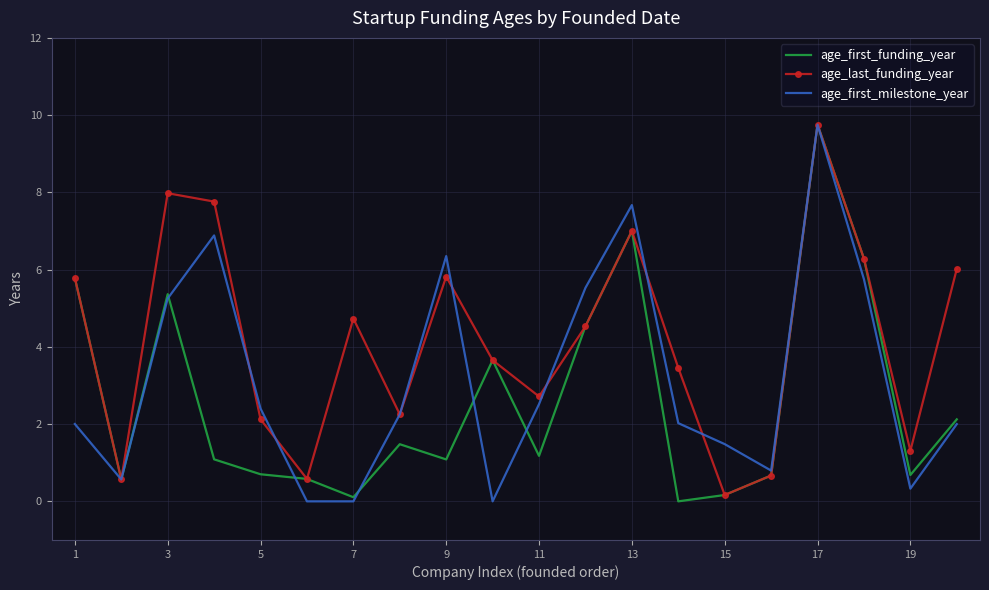

What is the greatest value displayed?

9.8